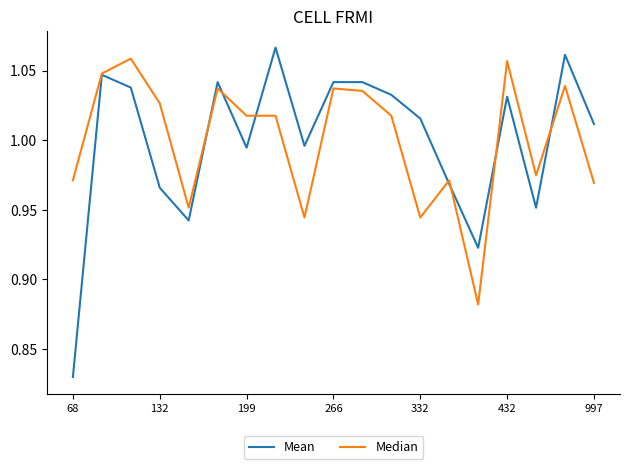

Which series has the widest spread of values?

Mean